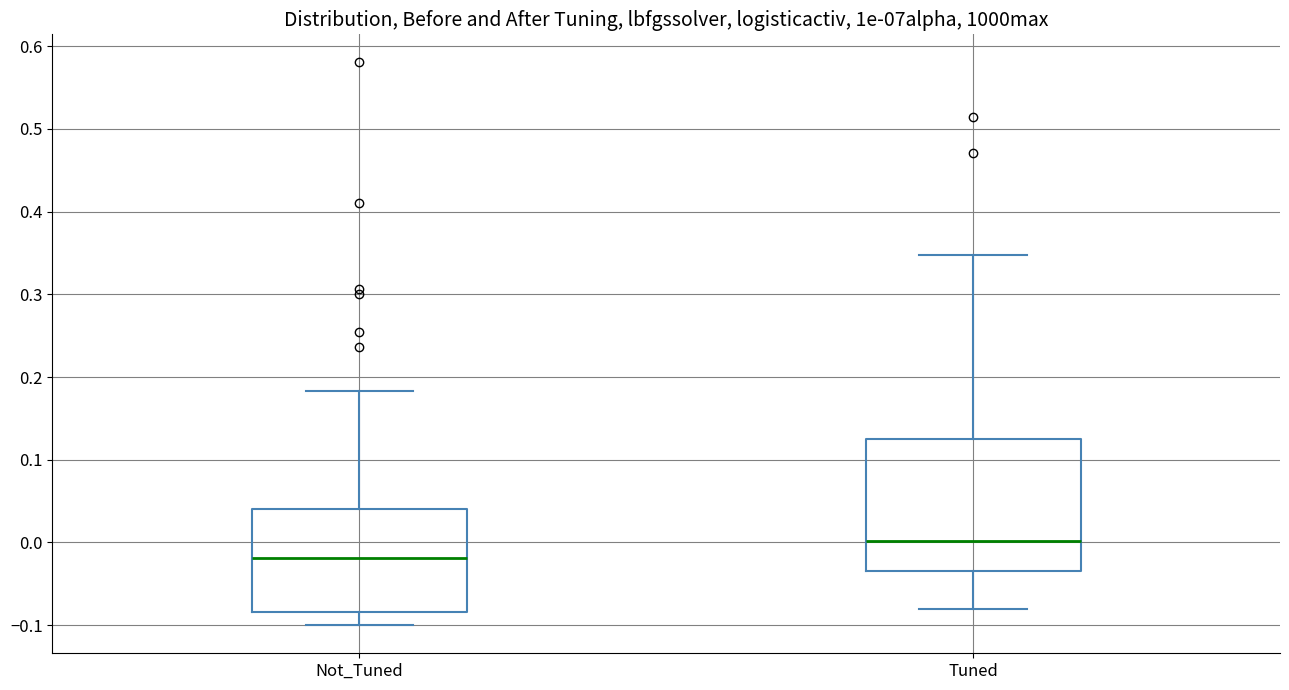

Reading left to right, read every box against the y-axis: the position of its median line, the range the box covers, and the ends of its whiskers. The values are not printed on the chart, so give them approximately, as read against the axis.

Not_Tuned: median -0.02, box -0.08 to 0.04, whiskers -0.10 to 0.18
Tuned: median 0.00, box -0.03 to 0.13, whiskers -0.08 to 0.35